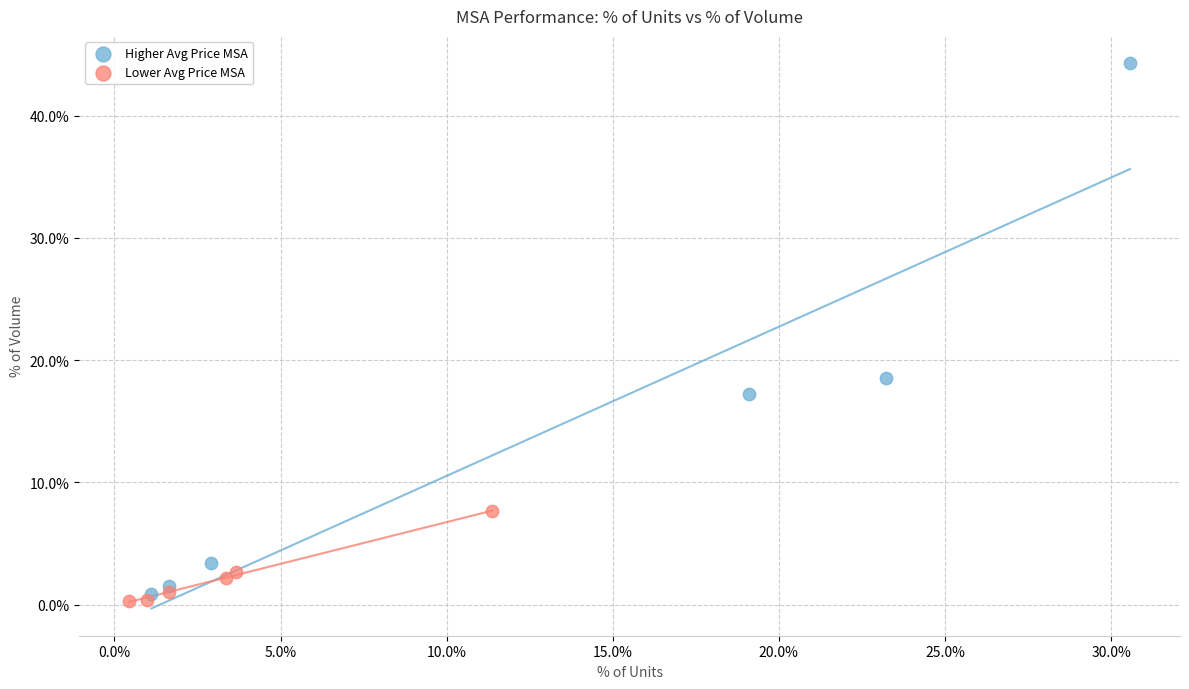

Which series reaches the minimum Y coordinate?

Lower Avg Price MSA